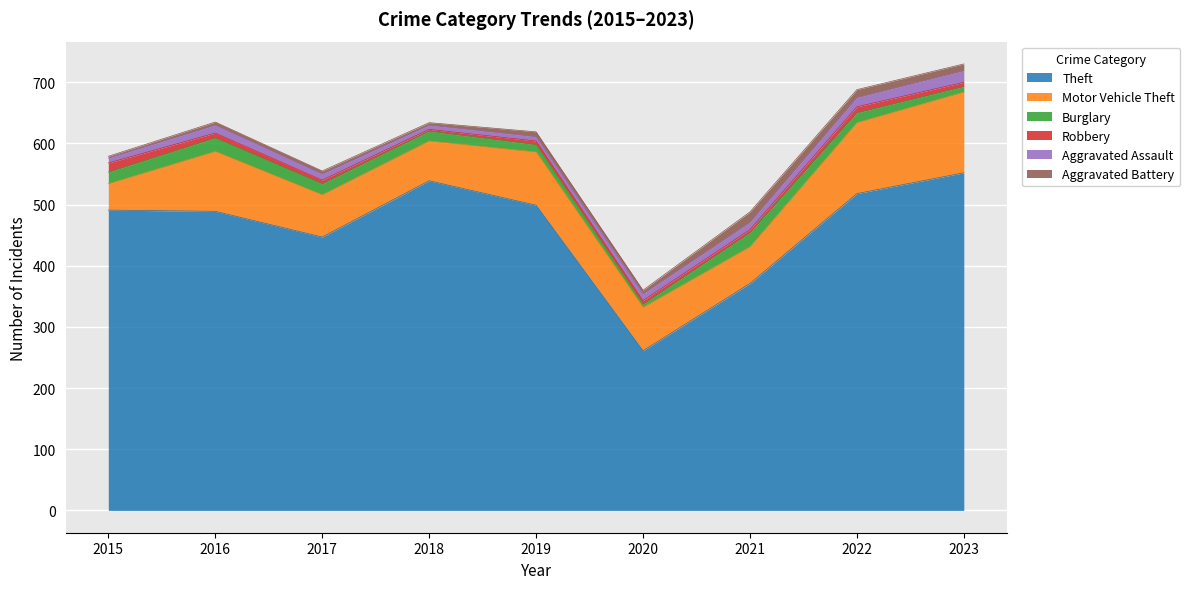

Which category has the highest value across all series?

2023